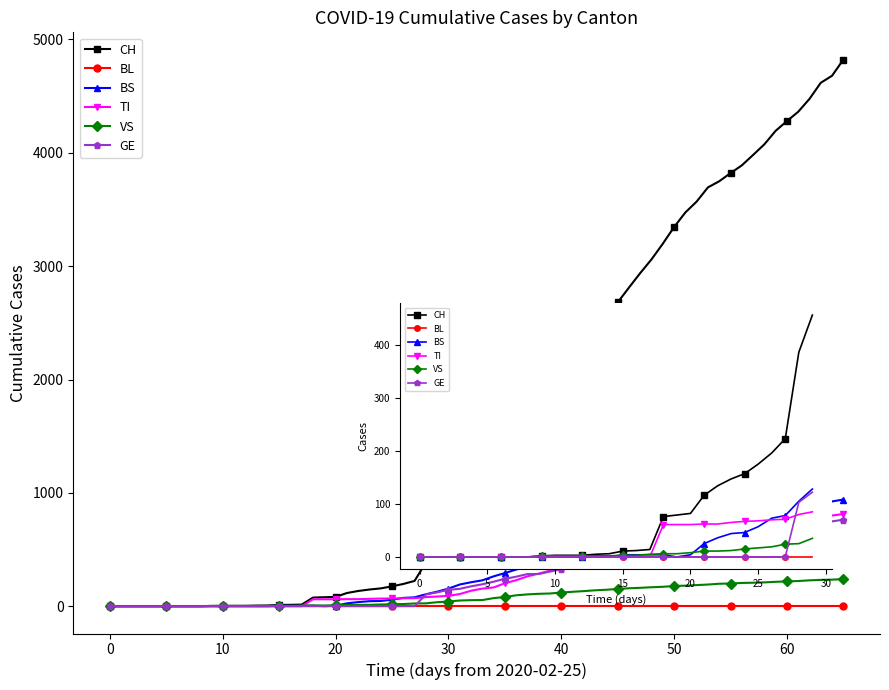

True or false: CH has a value of 147 at 23.

True